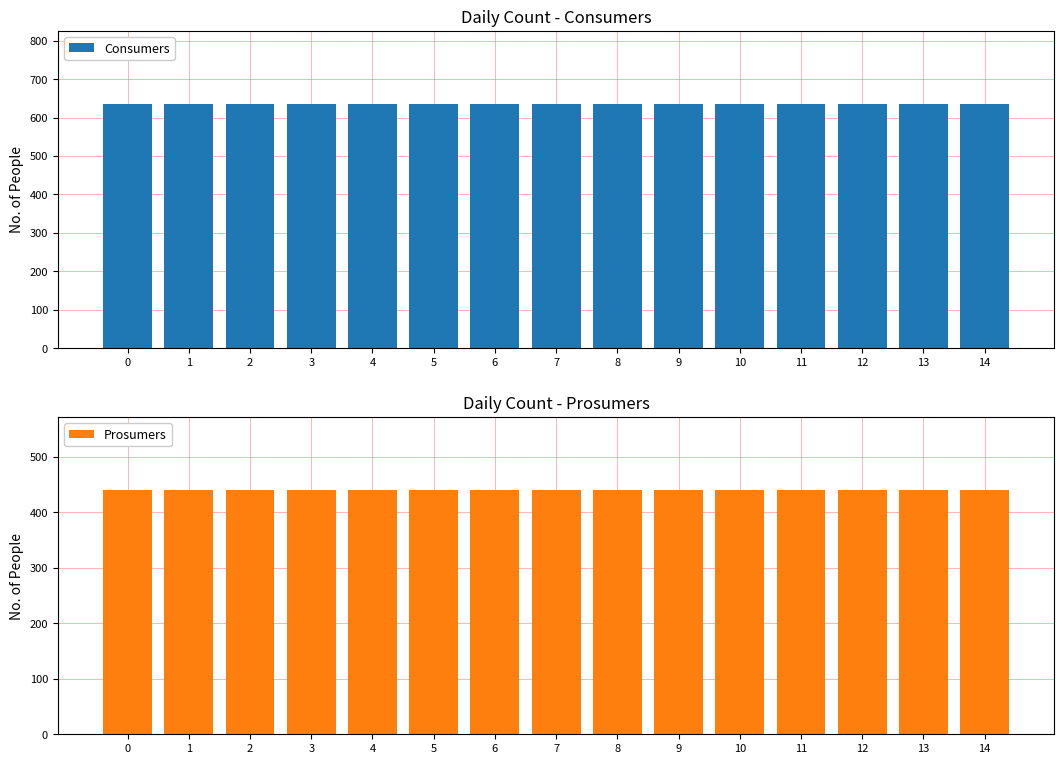

List the series in order of their peak value, lowest first.

Prosumers, Consumers